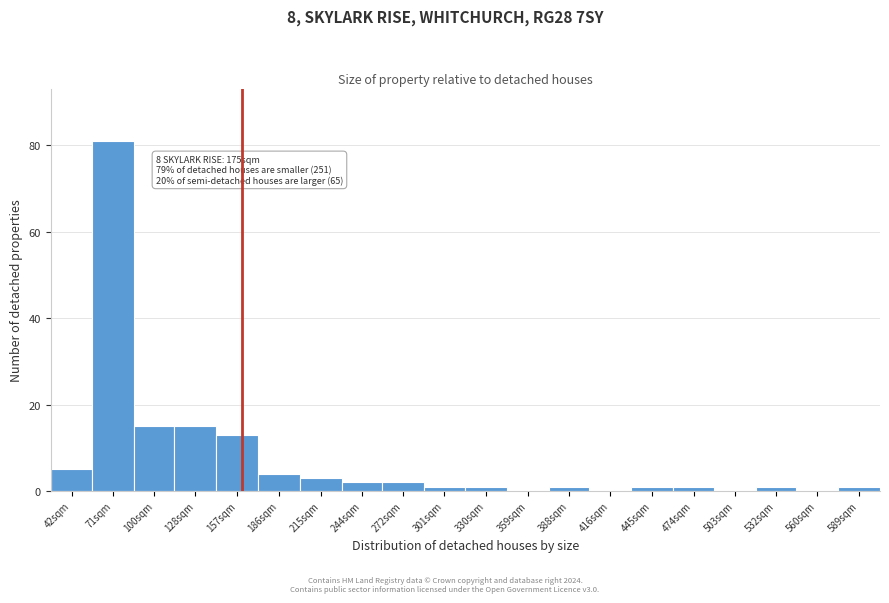

Reading left to right, transcribe all the data shown in this chart.

42sqm=5	71sqm=81	100sqm=15	128sqm=15	157sqm=13	186sqm=4	215sqm=3	244sqm=2	272sqm=2	301sqm=1	330sqm=1	359sqm=0	388sqm=1	416sqm=0	445sqm=1	474sqm=1	503sqm=0	532sqm=1	560sqm=0	589sqm=1